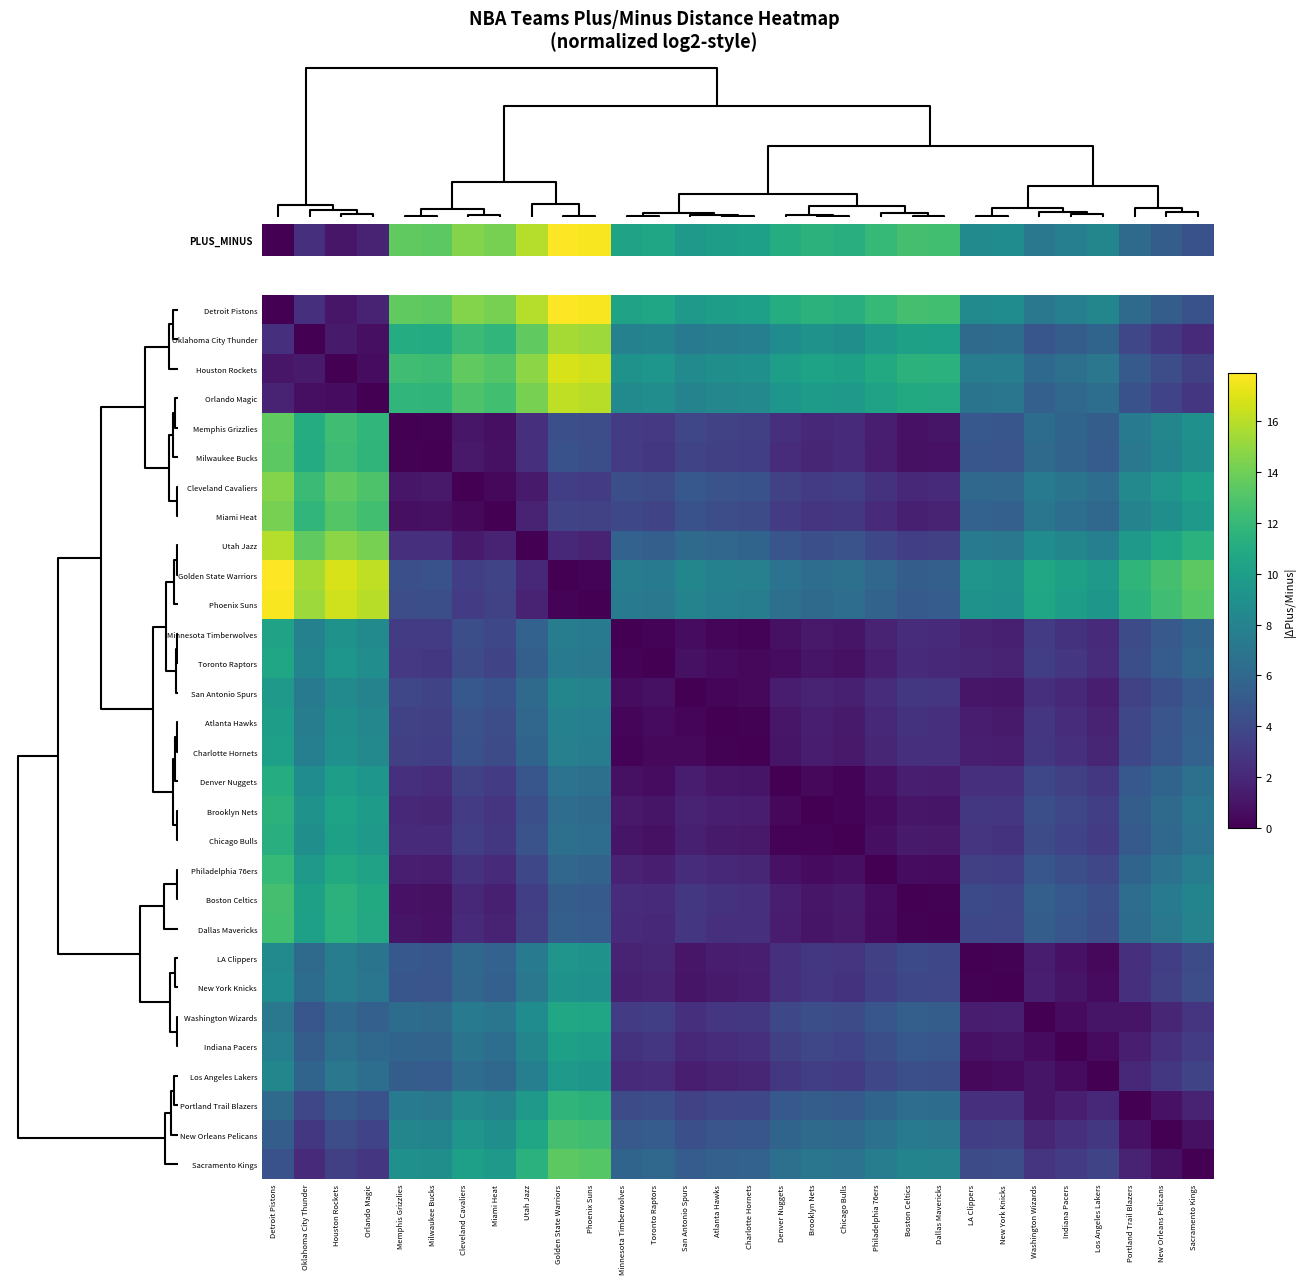

Which has a higher value, Indiana Pacers or San Antonio Spurs?

San Antonio Spurs